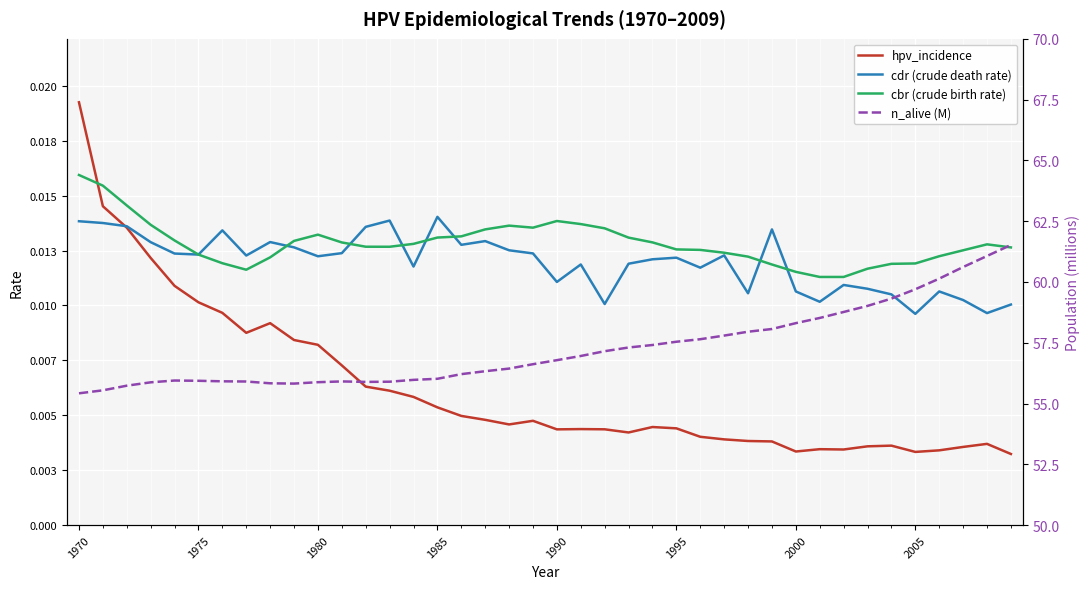

How many data points does each series have?

40